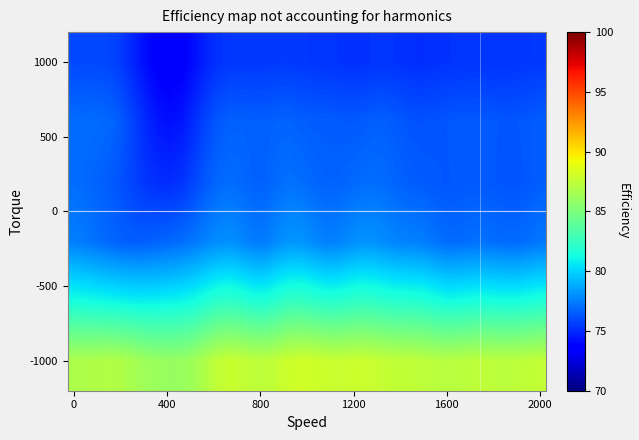

Count the number of data series in this chart.

6